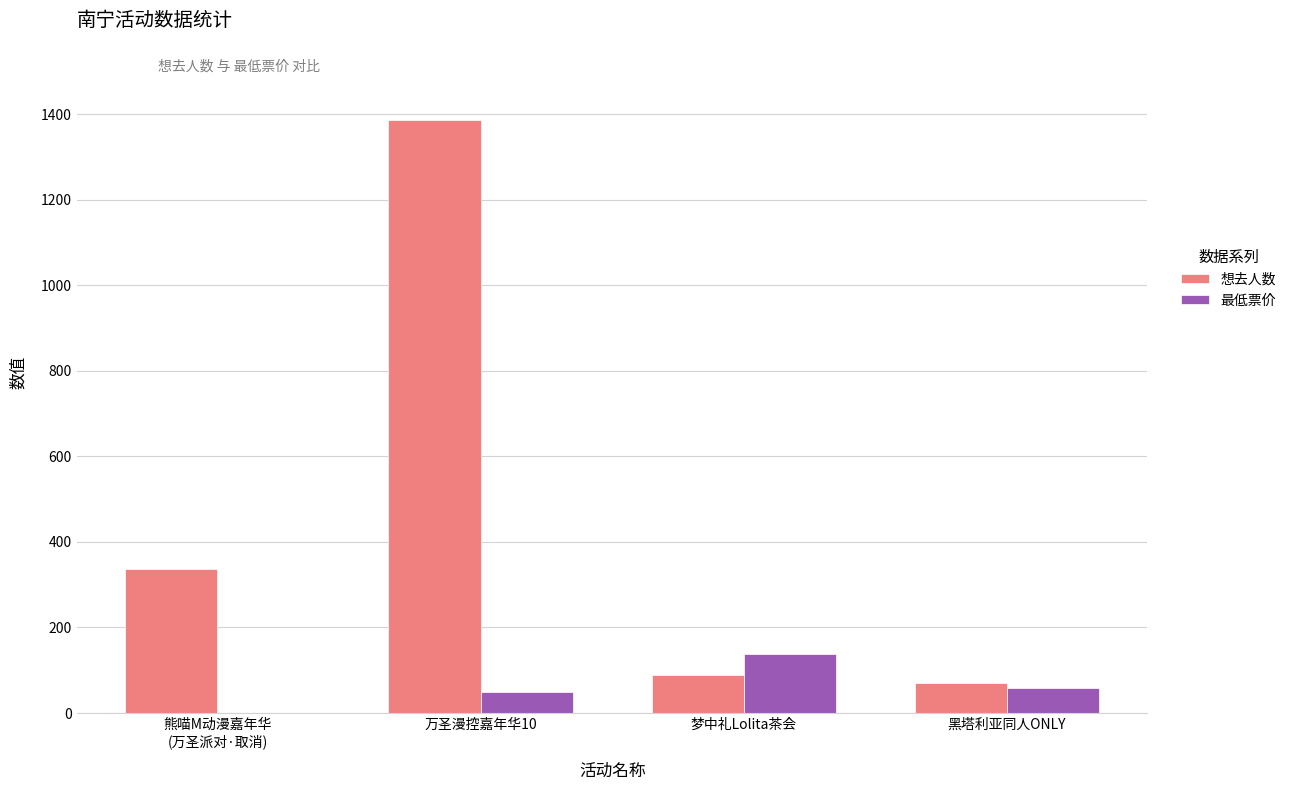

Is it true that 最低票价 equals 138 at 梦中礼Lolita茶会?

True